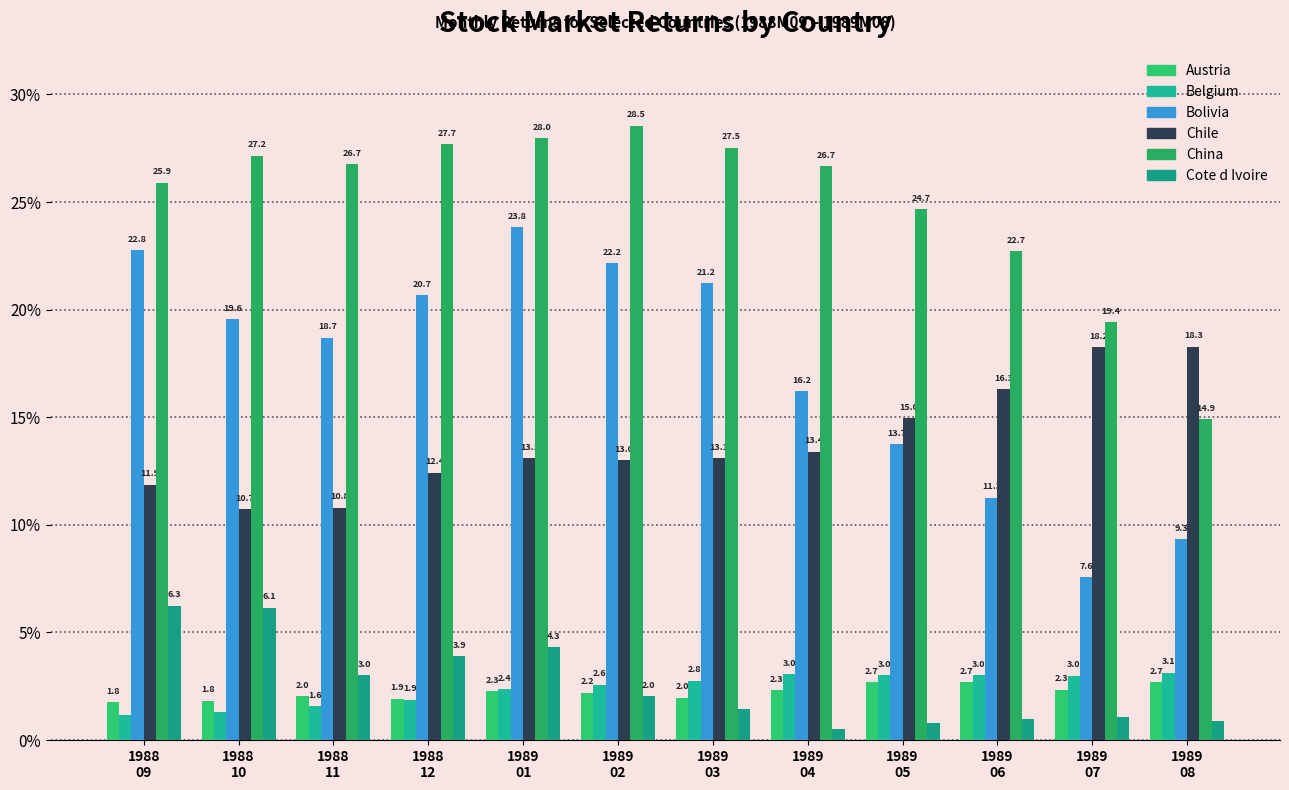

The value of China at 1988
09 is 25.9. True or false?

True